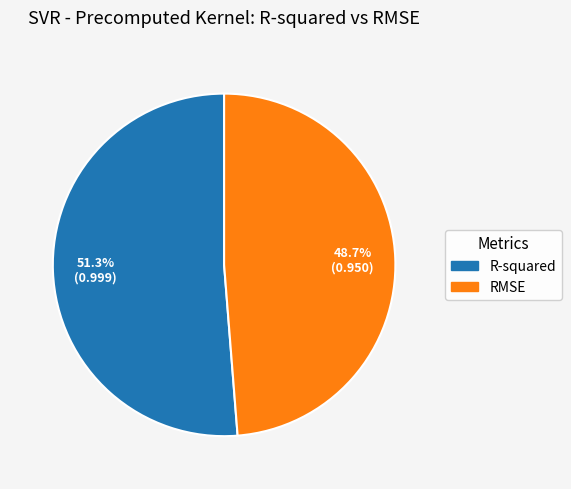

How many slices are in this pie chart?

2